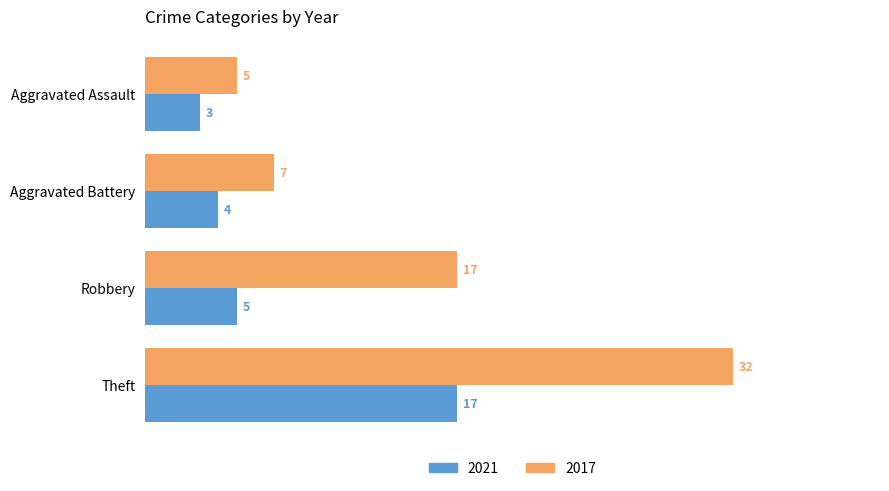

What is the difference between the maximum and second lowest values in the 2017 series?

25